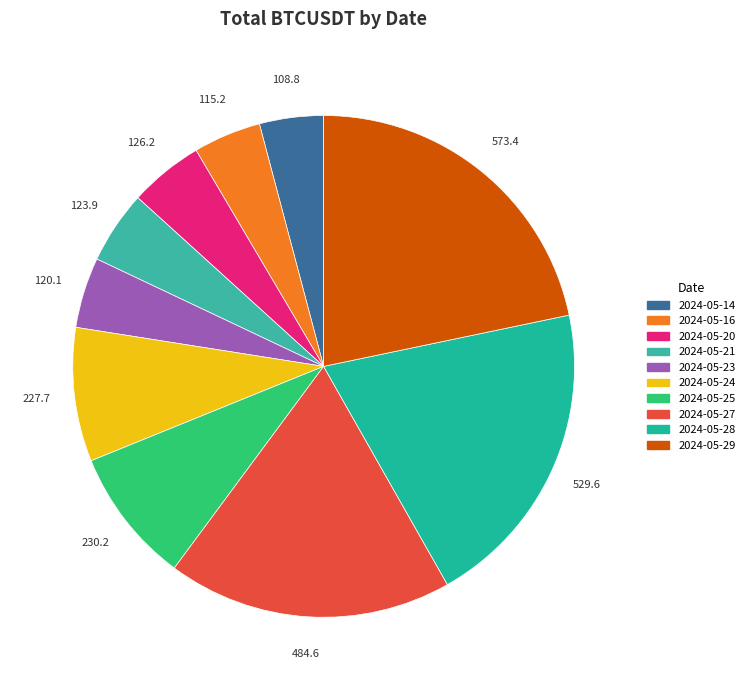

Count the number of slices in the pie.

10